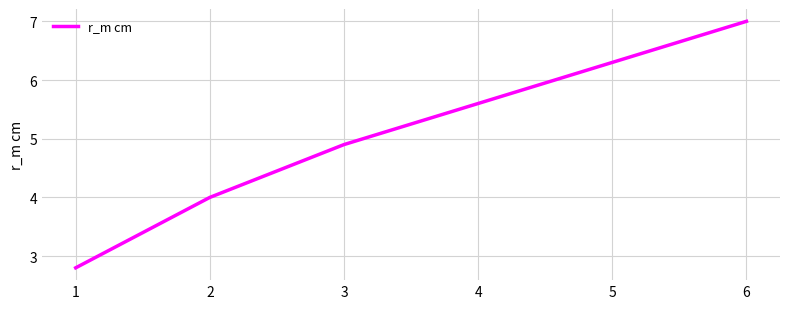

Rank the categories by value from lowest to highest.

1, 2, 3, 4, 5, 6